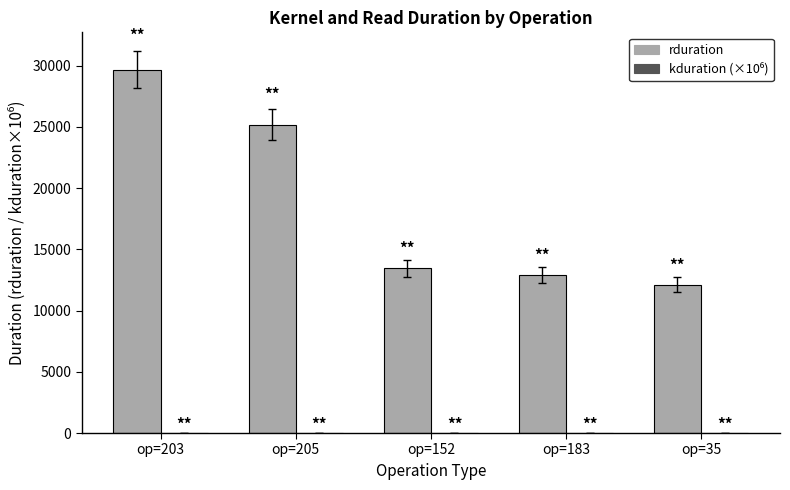

Count the number of categories in the chart.

5